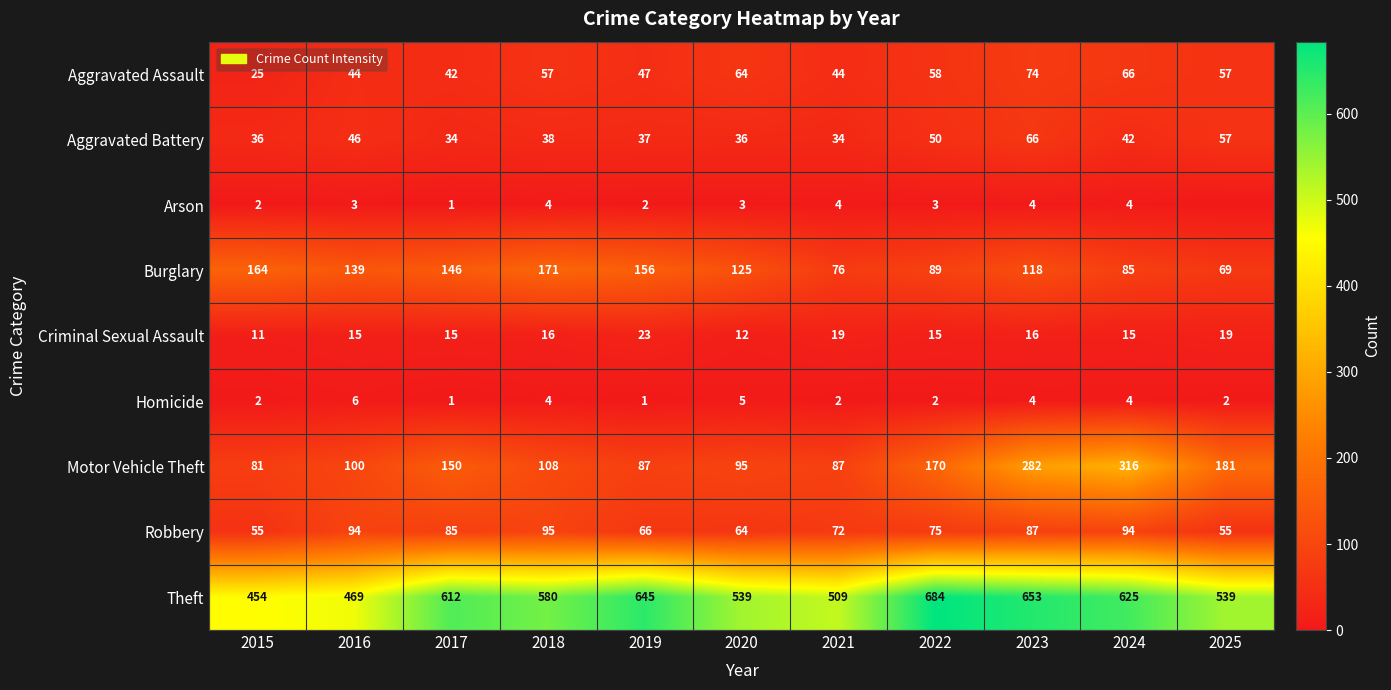

How many Homicide values are between 2 and 4?

7